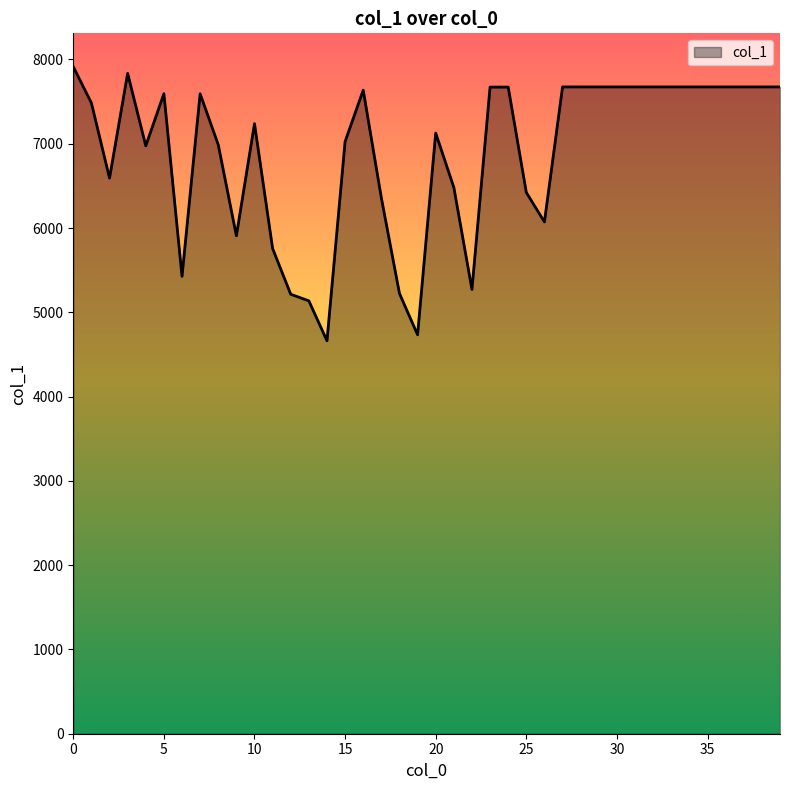

What is the difference between the maximum and minimum values?

3252